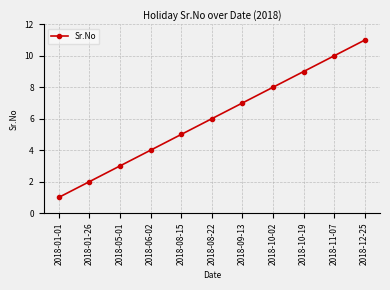

Does the chart have visible grid lines?

Yes